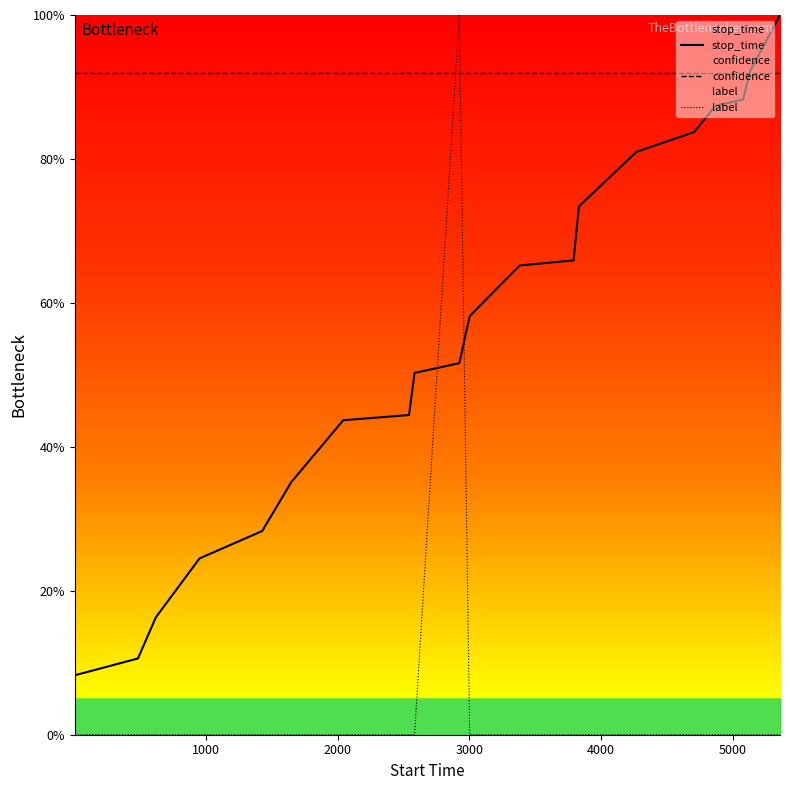

Rank the series by their average value, from lowest to highest.

label, stop_time, confidence